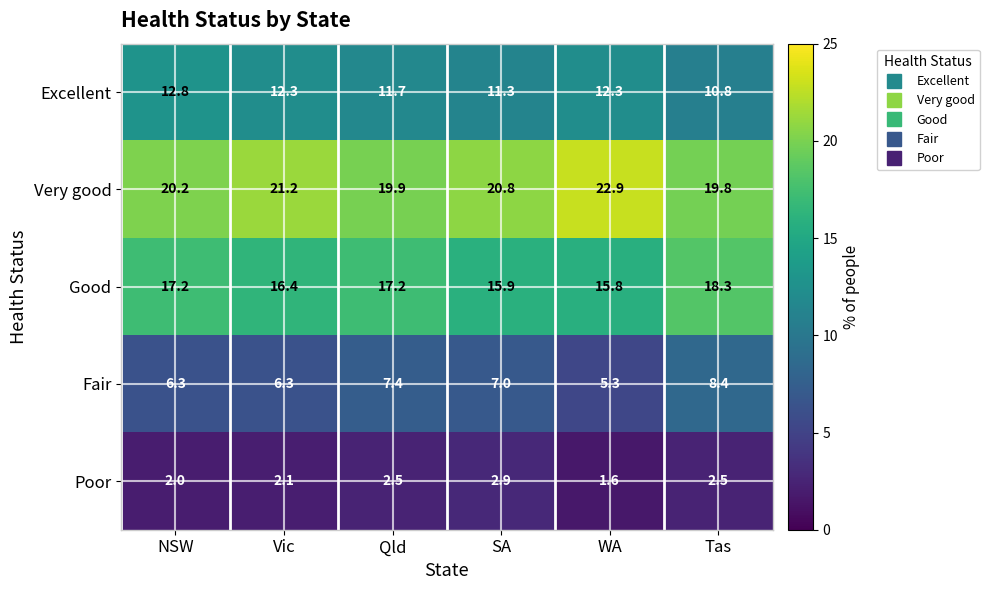

Count the number of data series in this chart.

5